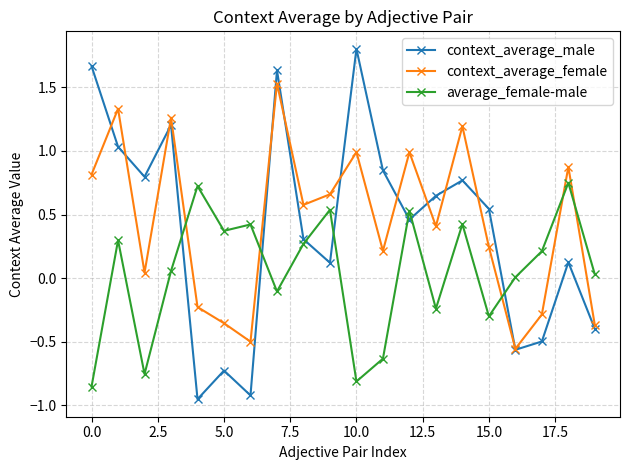

How many values in context_average_female are below zero?

6